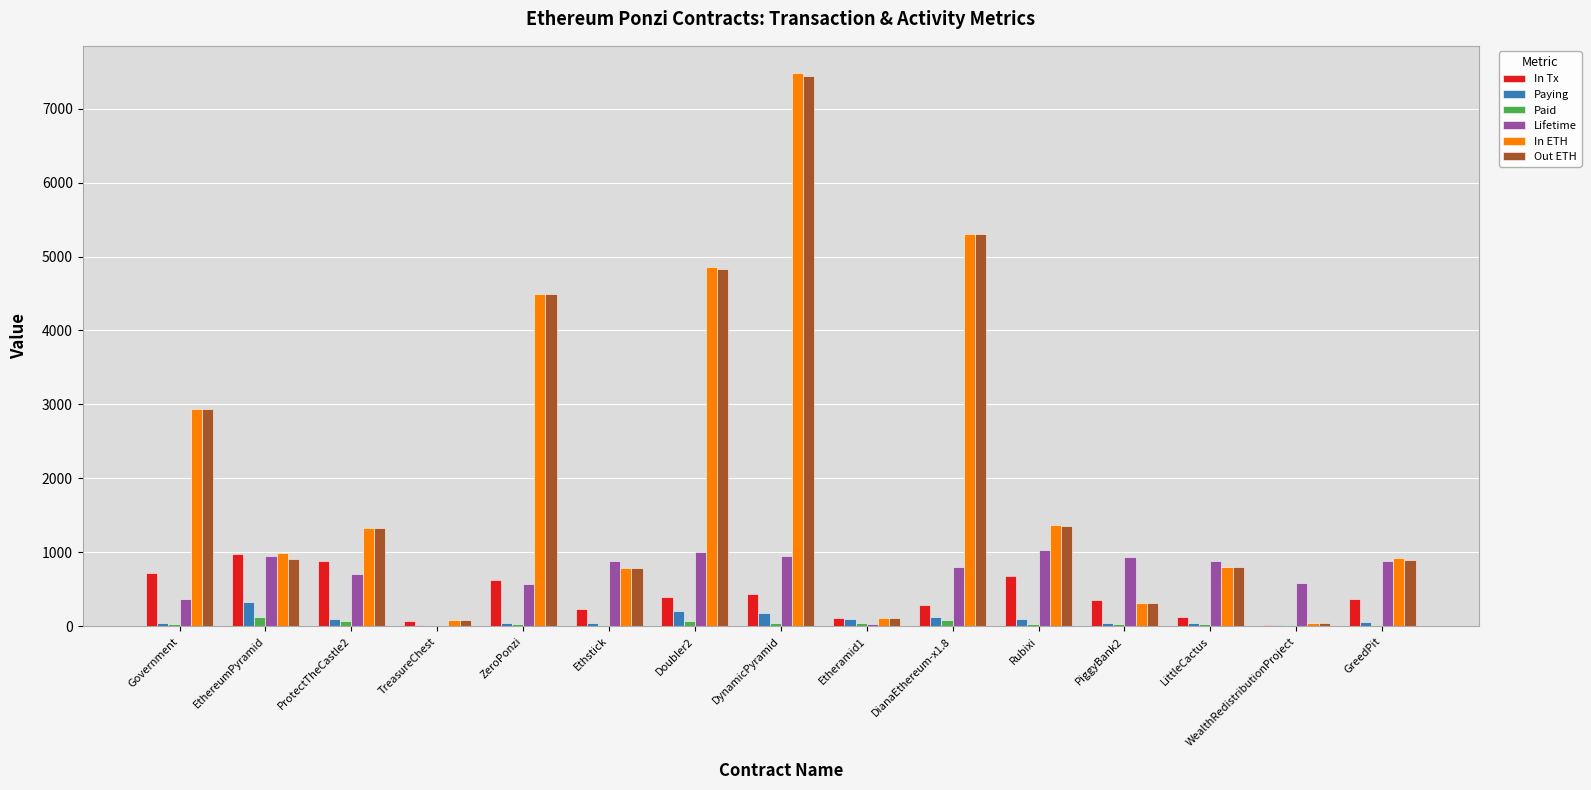

The value of Lifetime at Rubixi is 1026. True or false?

True